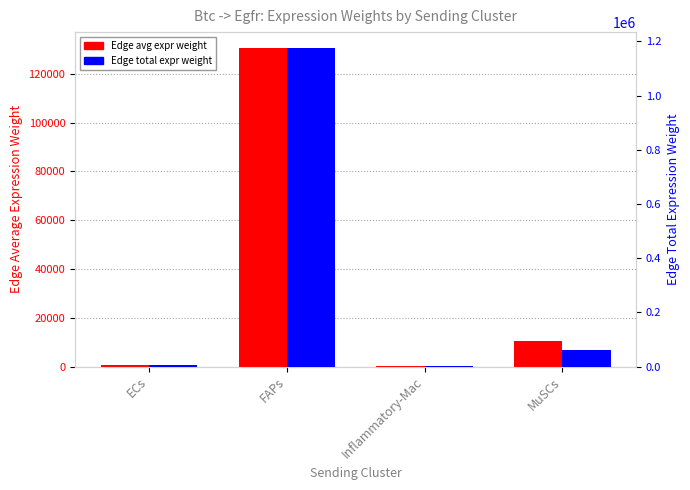

Which label corresponds to the largest value in the chart?

FAPs